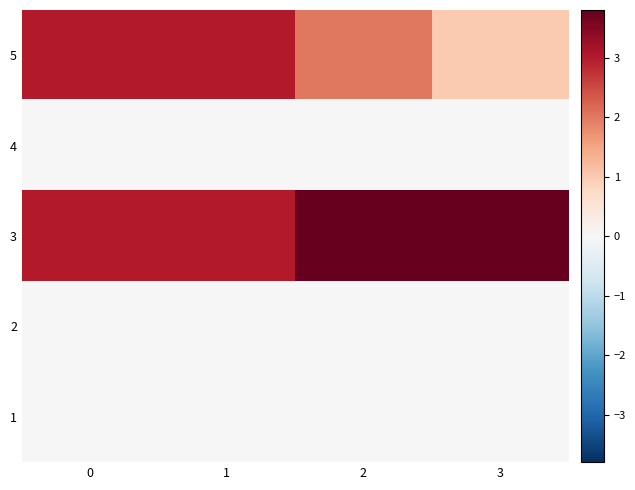

Reading left to right, list all the values displayed in this chart.

5: 0=3	1=3	2=2	3=1
4: 0=0	1=0	2=0	3=0
3: 0=3	1=3	2=4	3=5
2: 0=0	1=0	2=0	3=0
1: 0=0	1=0	2=0	3=0